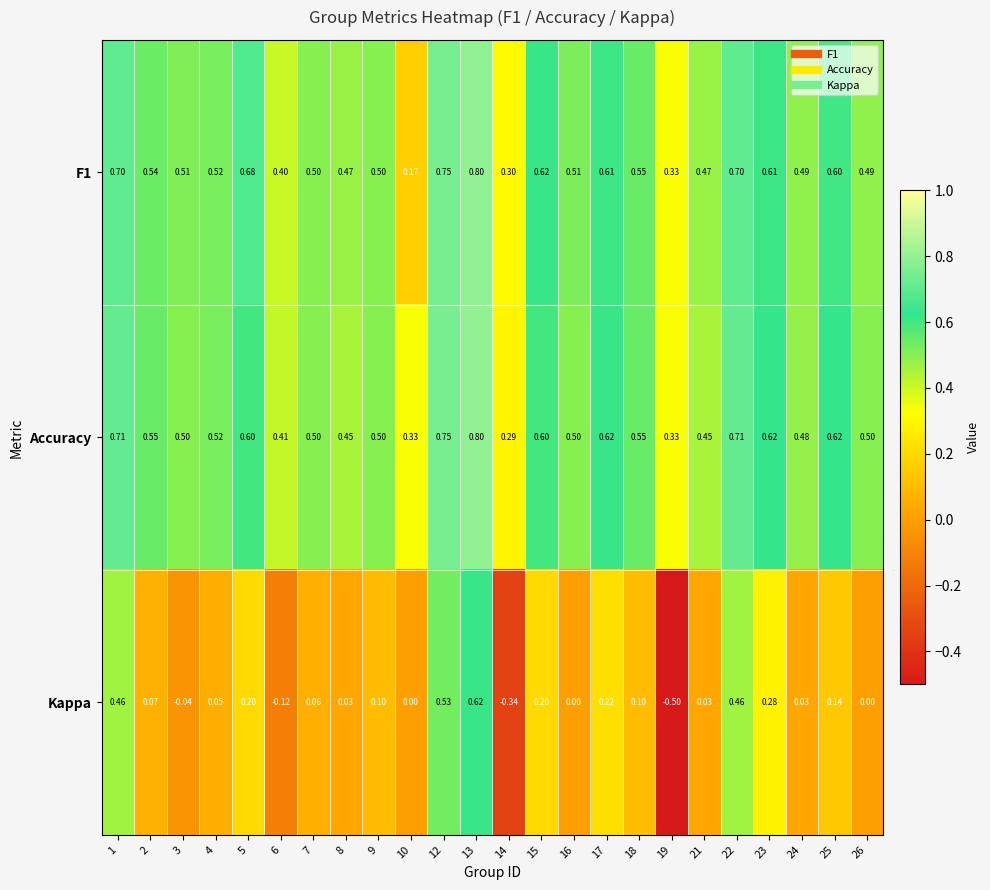

Which series has the widest spread of values?

Kappa